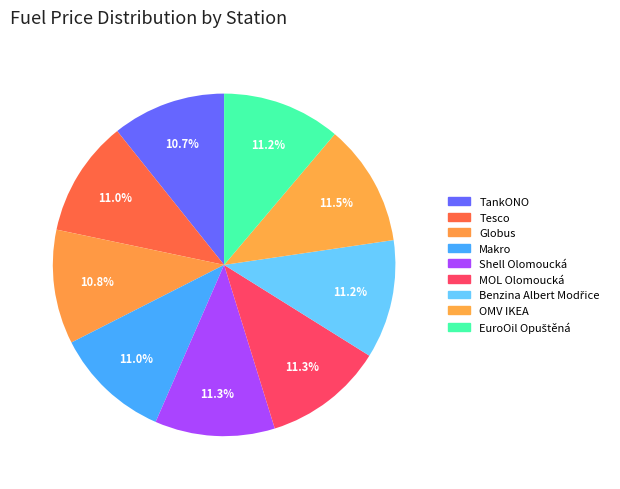

To the nearest percent, what is the combined percentage of MOL Olomoucká and Makro?

22%